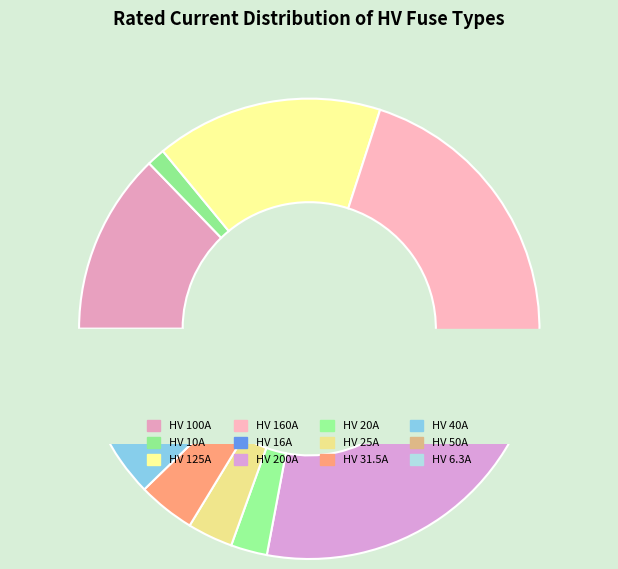

Do HV 10A and HV 25A together represent more than half of the pie?

No